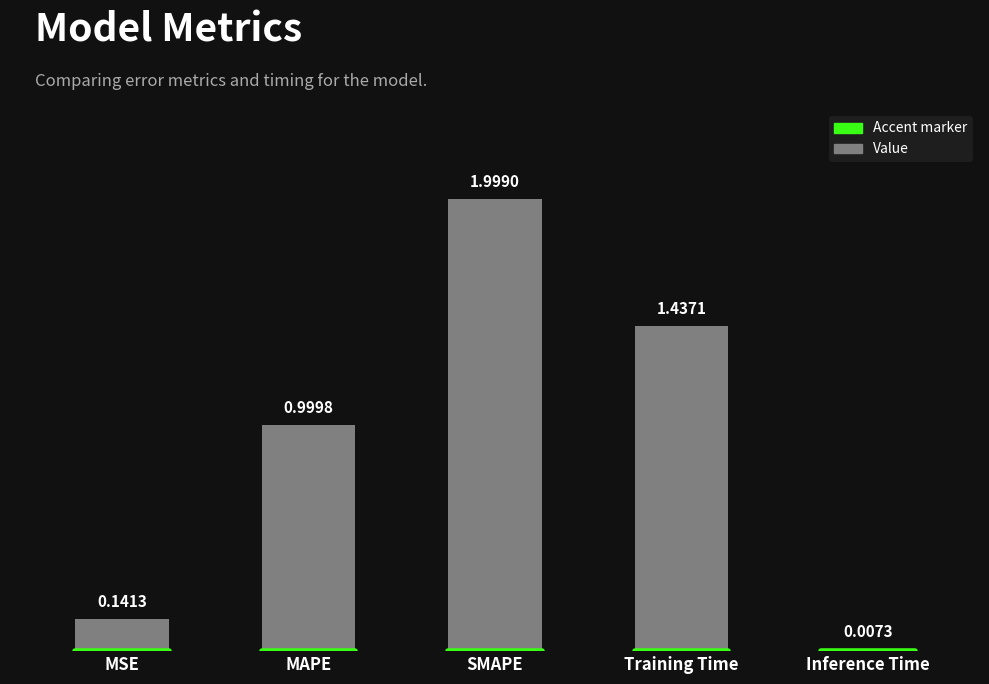

What is the label of the 1st bar from the right?

Inference Time